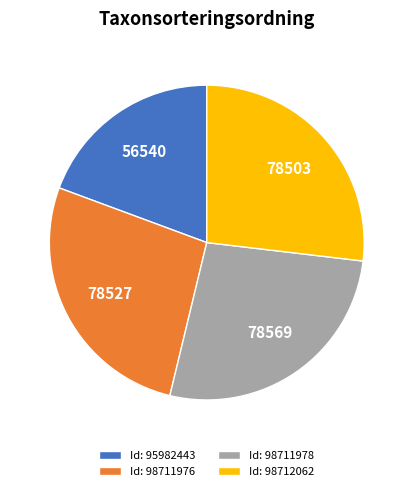

Which slice is the smallest?

Id: 95982443